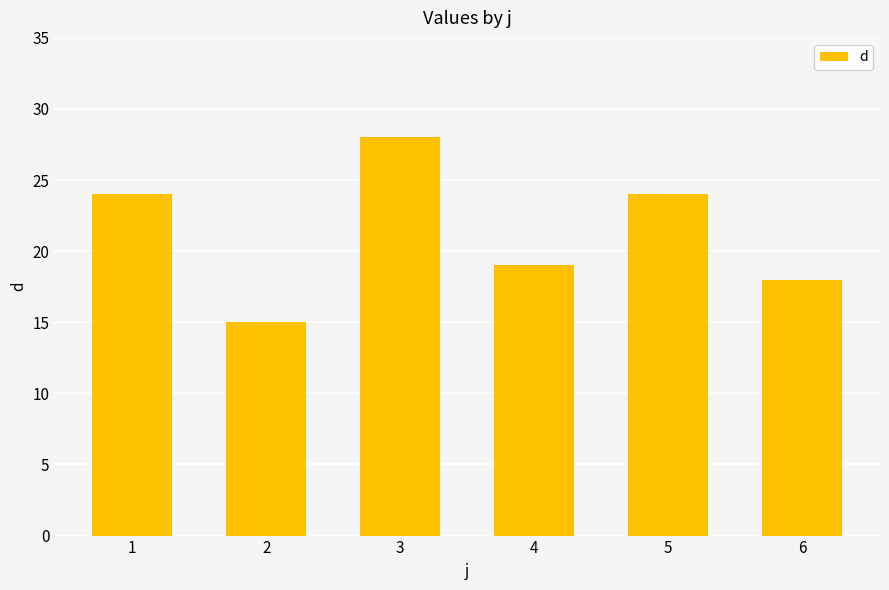

Count the number of data series in this chart.

1